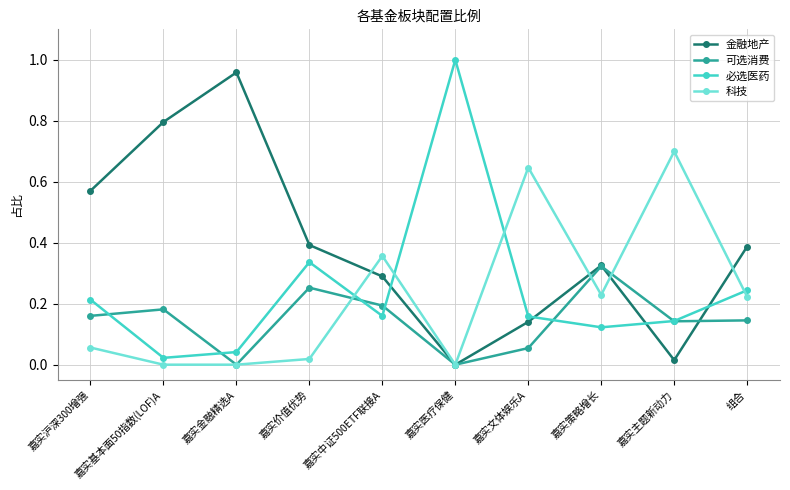

Is the value of 必选医药 at 嘉实医疗保健 greater than the value of 可选消费 at 组合?

Yes